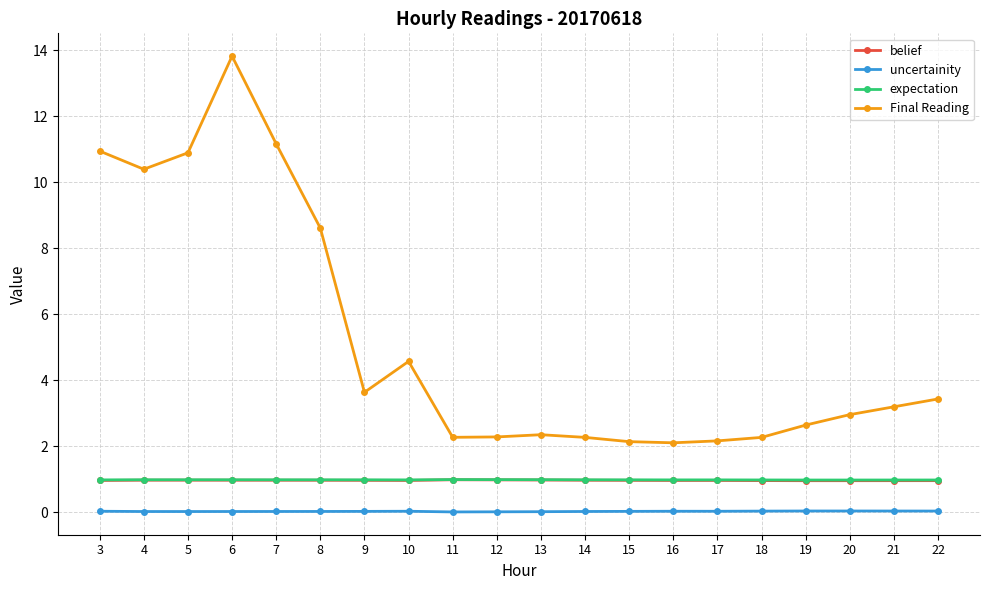

True or false: uncertainity has more than 1 points higher than both neighbors.

True